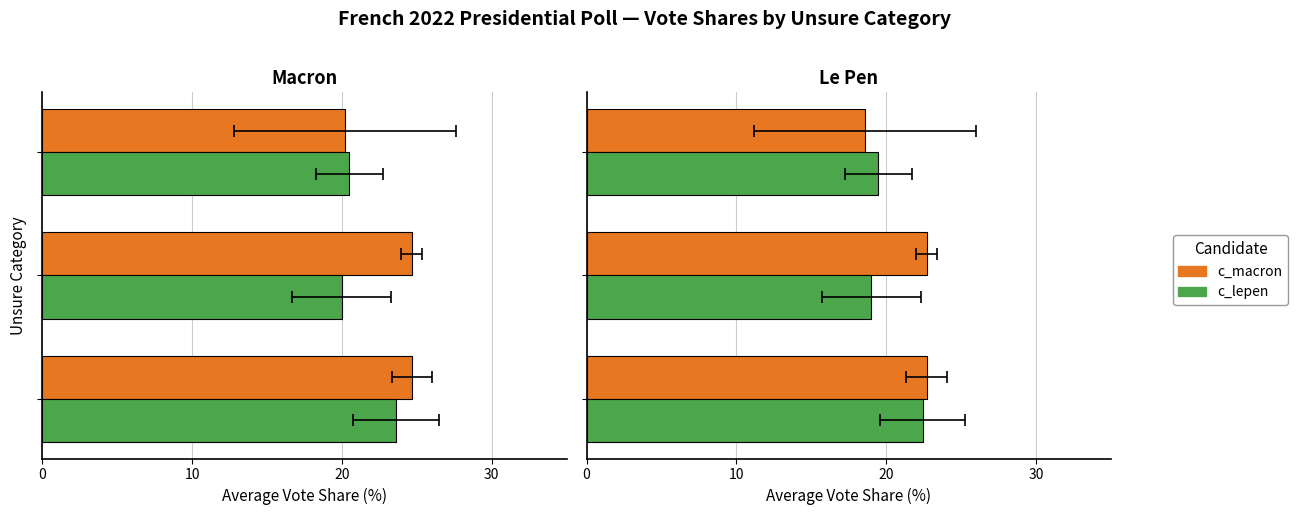

Is the value of c_macron at 0 greater than the value of c_lepen at 20?

Yes